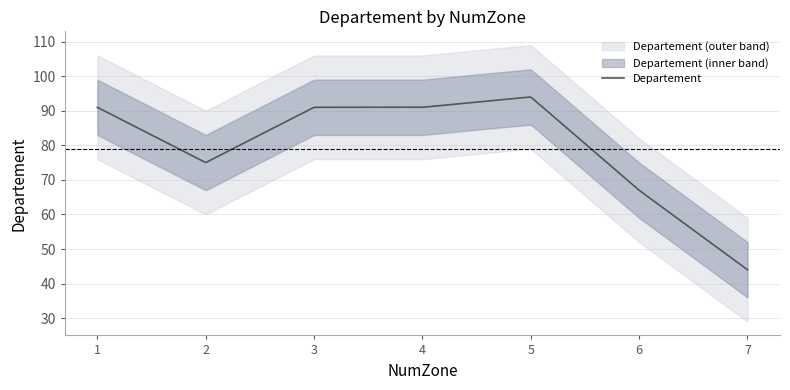

The chart shows a value of 28 at 6. True or false?

False